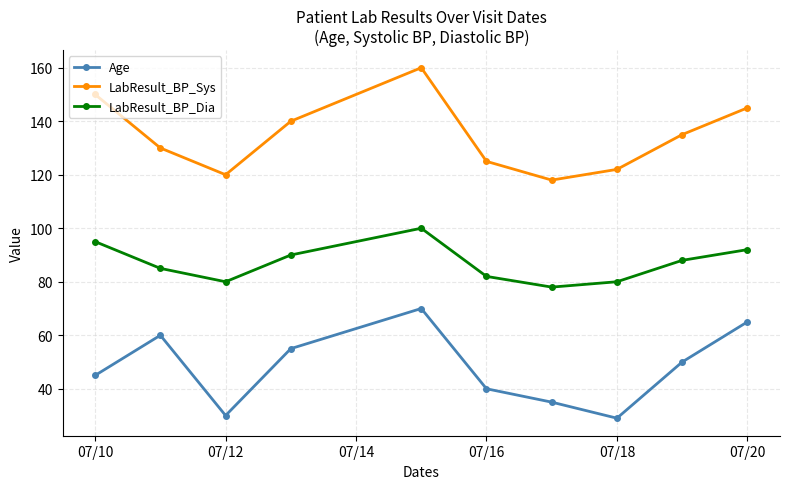

In Age, how many points are lower than both neighbors (excluding endpoints)?

2